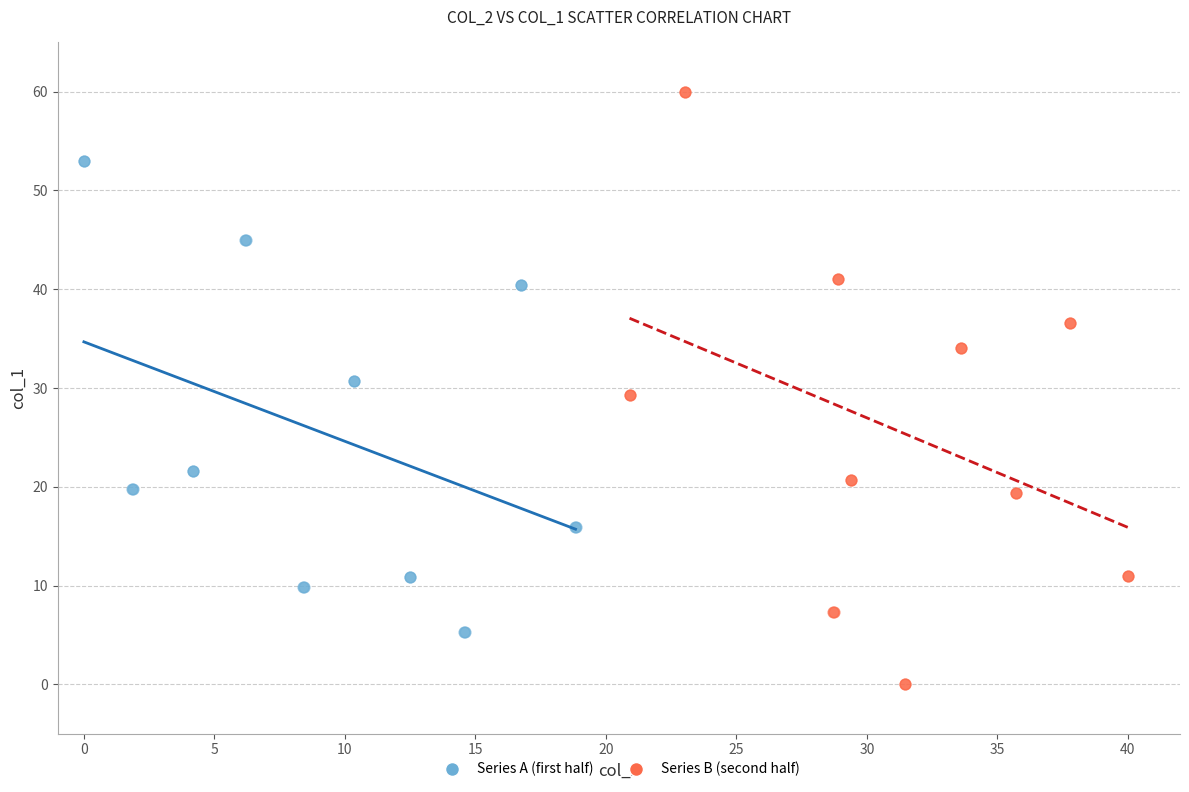

Which series reaches the minimum Y coordinate?

Series B (second half)